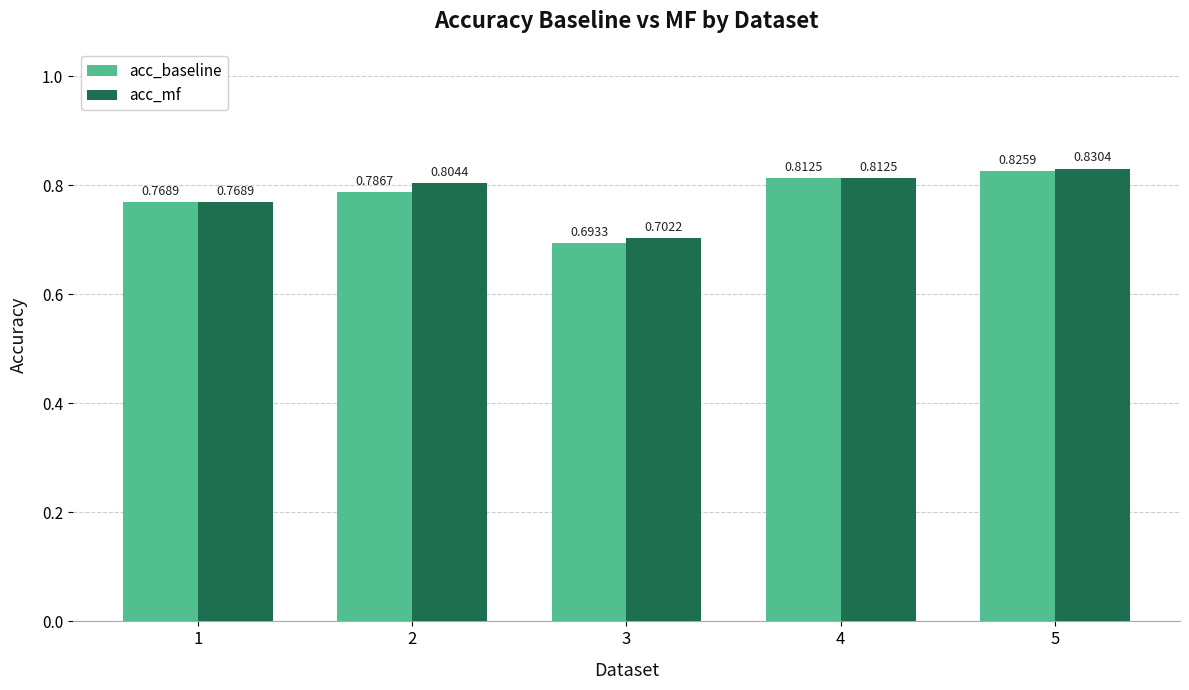

What is the difference between the maximum and minimum values in the acc_baseline series?

0.1